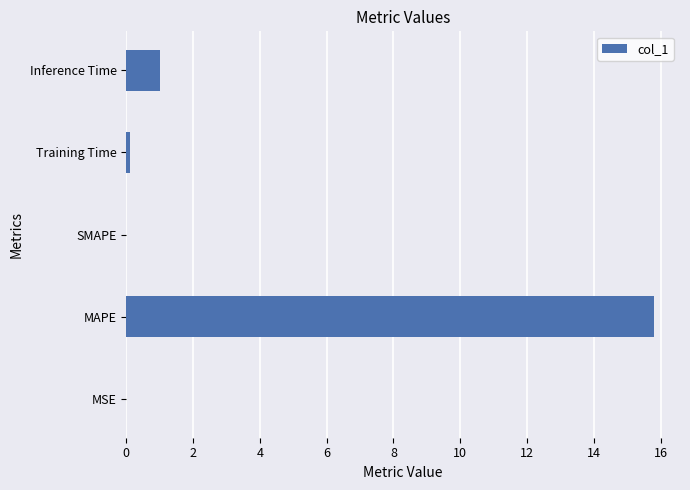

Where is the data nearest to the value 7?

Inference Time